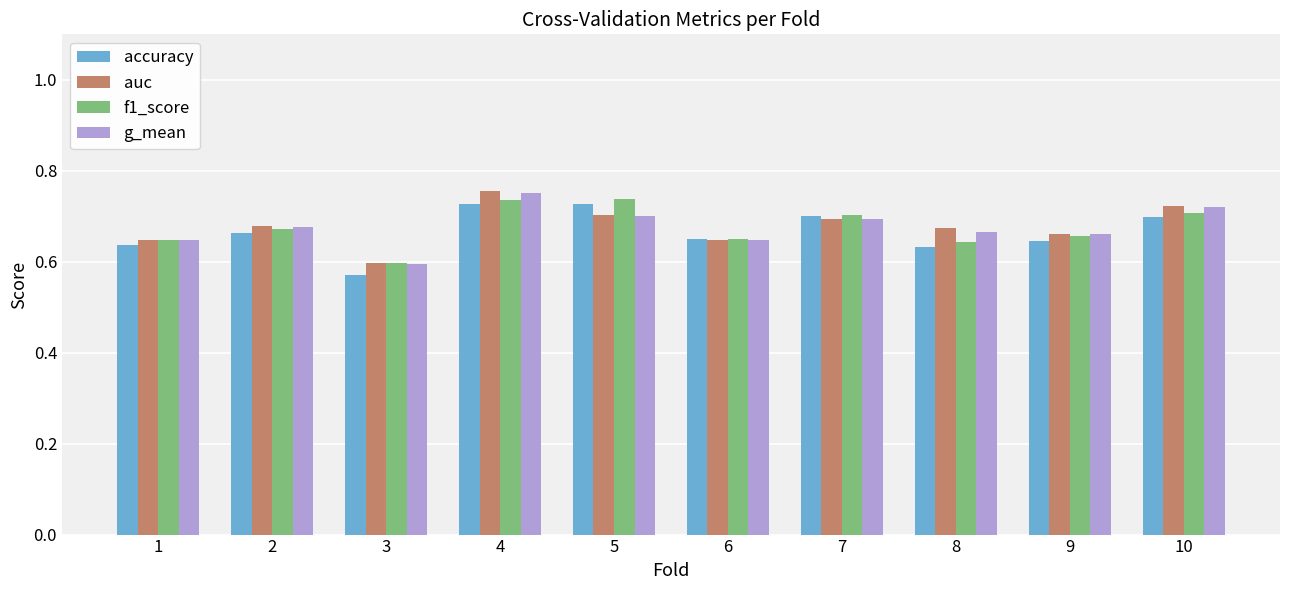

Count the f1_score values in the range 0 to 1.

10